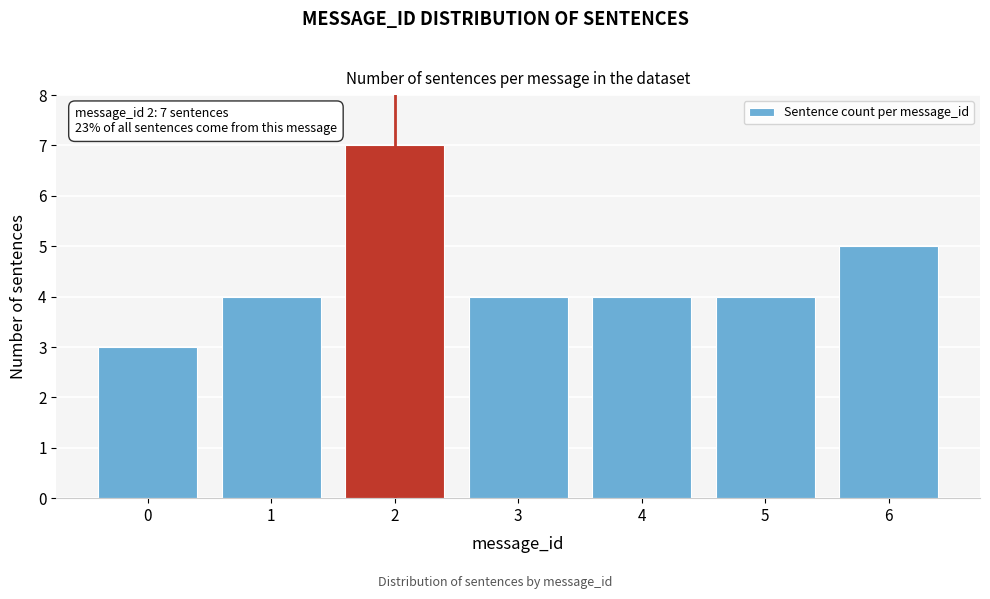

Reading left to right, what are all the values shown in this chart?

3	4	7	4	4	4	5